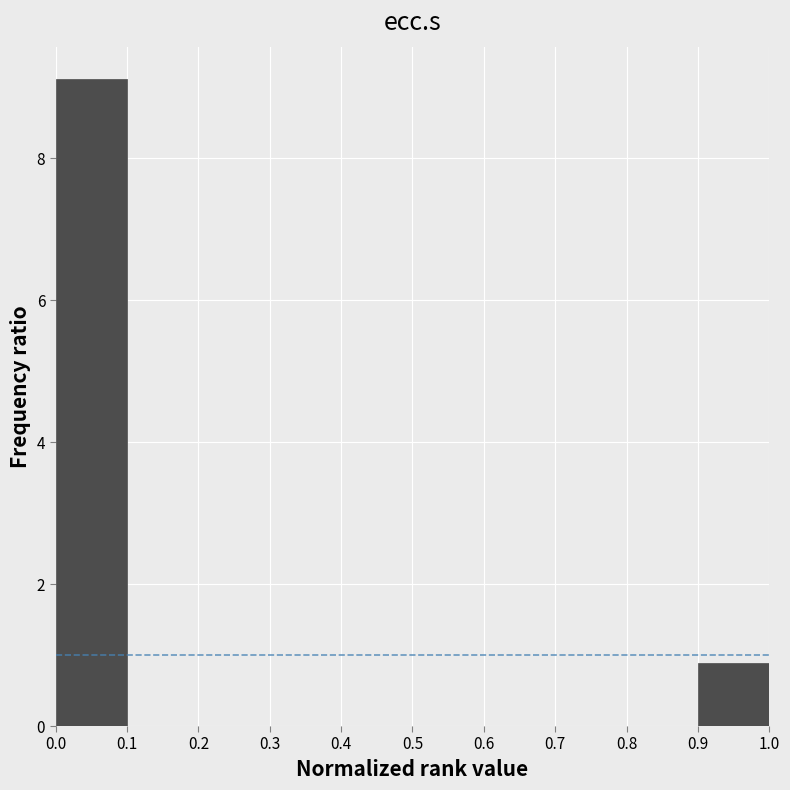

Reading left to right, transcribe this chart: for each bar, give the range it covers on the x-axis and its height. The values are not printed on the chart, so give them approximately, as read against the axis.

0.0 to 0.1: 9.2
0.1 to 0.2: 0
0.2 to 0.3: 0
0.3 to 0.4: 0
0.4 to 0.5: 0
0.5 to 0.6: 0
0.6 to 0.7: 0
0.7 to 0.8: 0
0.8 to 0.9: 0
0.9 to 1.0: 0.8